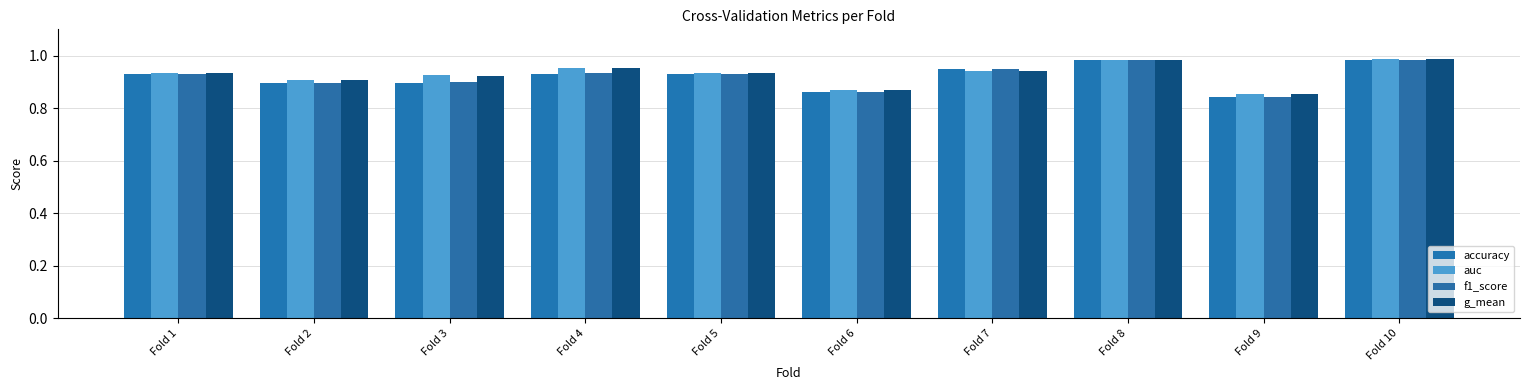

How many bars are there in each group?

4